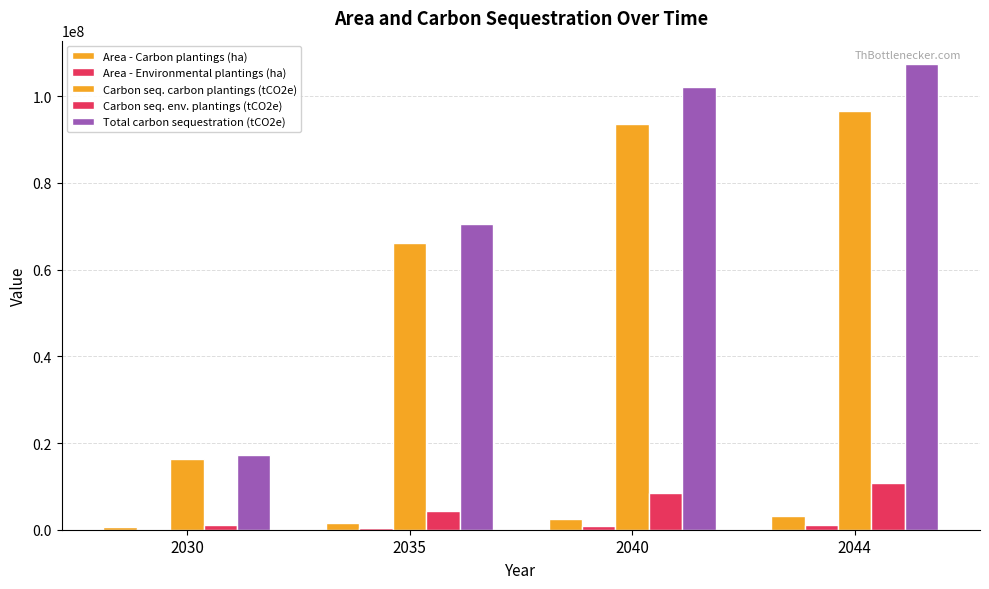

The value of Carbon seq. carbon plantings (tCO2e) at 2035 is 66120945.5. True or false?

True